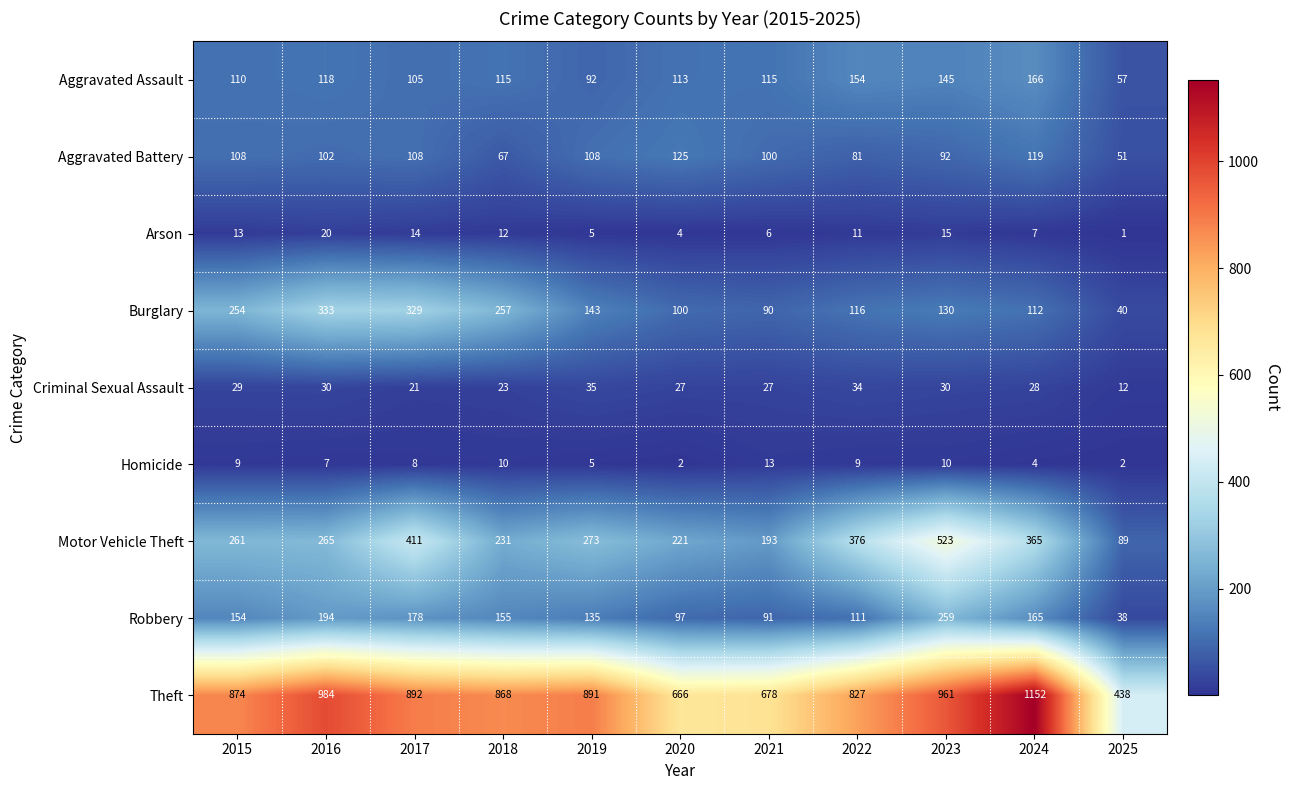

What is the sum of all Robbery values?

1577